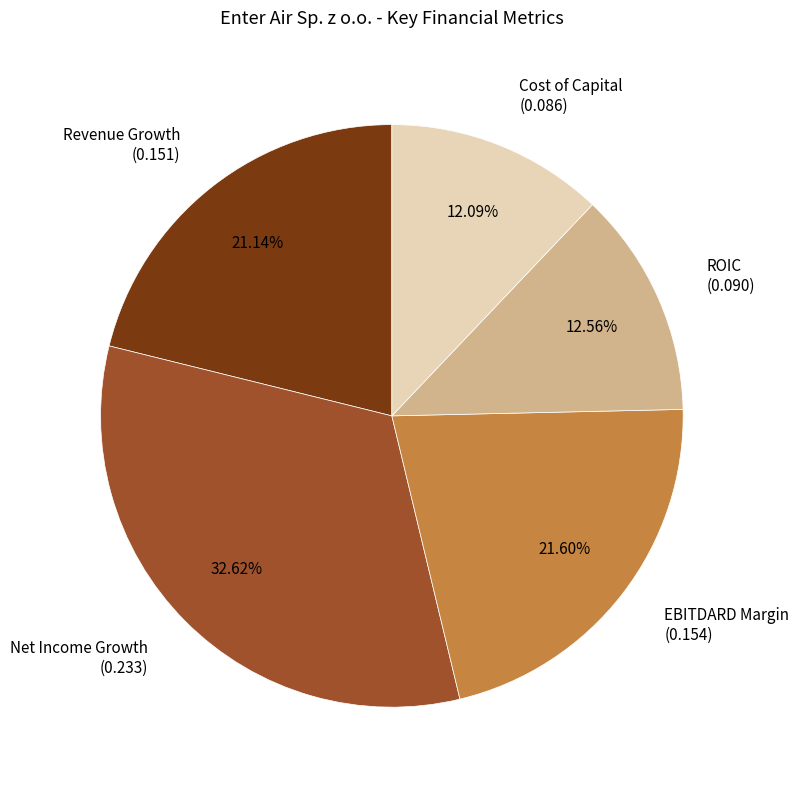

Which has a higher value, Net Income Growth (0.233) or EBITDARD Margin (0.154)?

Net Income Growth (0.233)